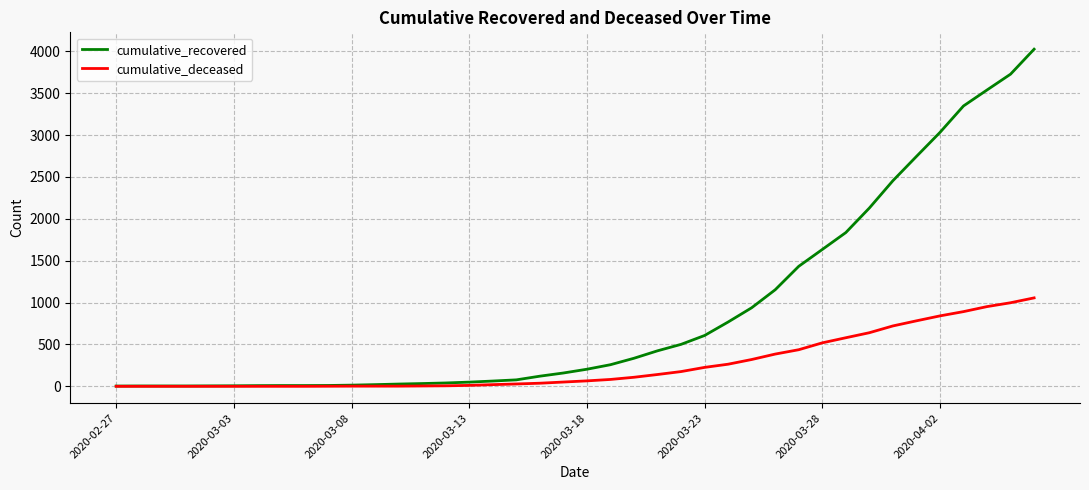

Which series has the largest range (max minus min)?

cumulative_recovered